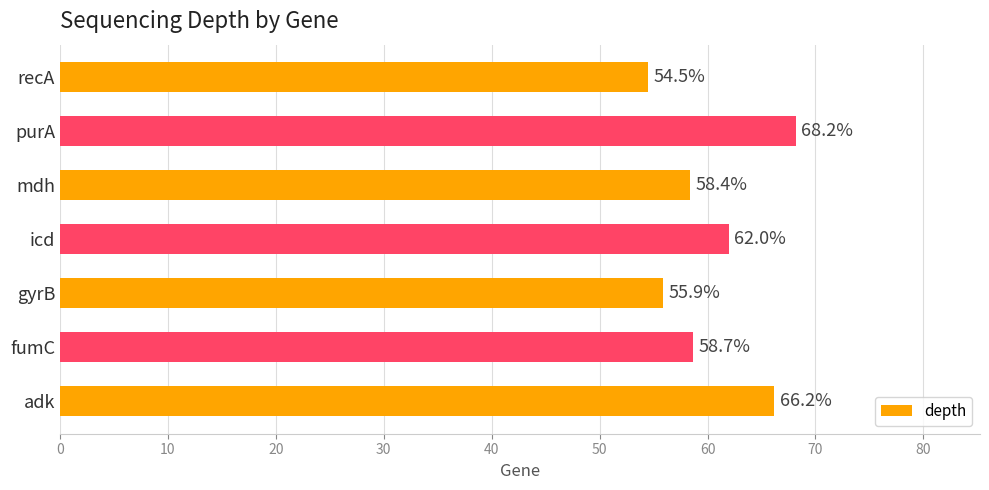

Between recA and gyrB, which is larger?

gyrB